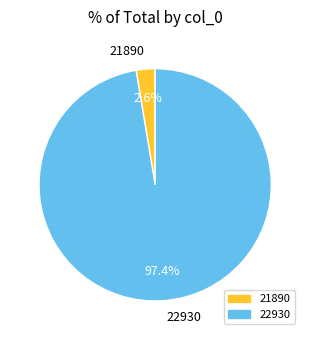

To the nearest percent, what is the average slice percentage?

50%